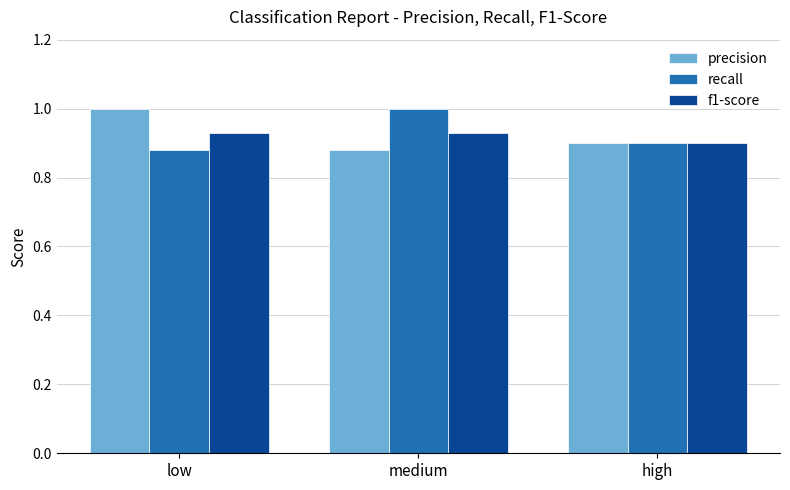

At how many categories does at least one series exceed 0?

3